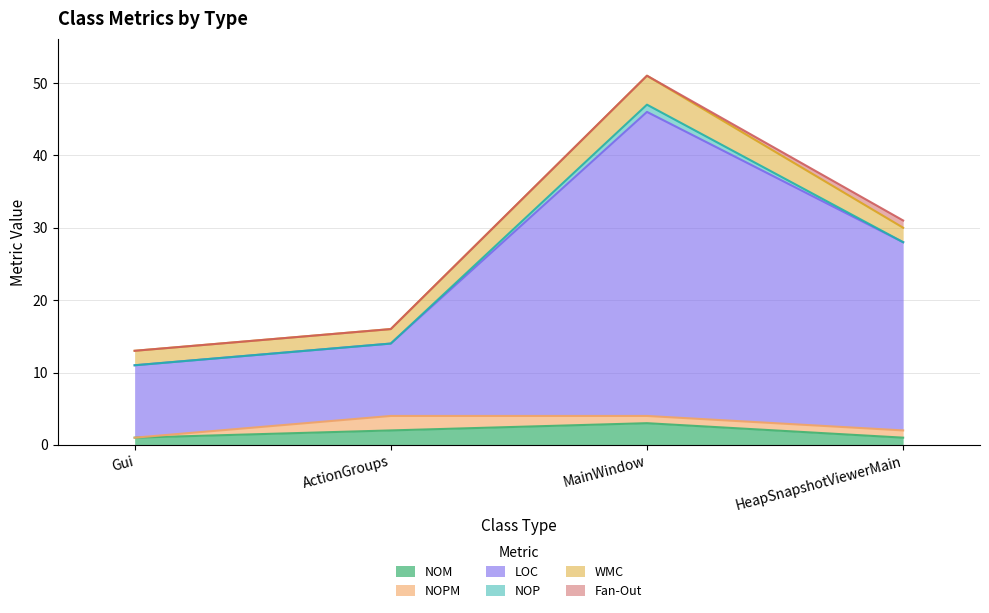

At MainWindow, list the series in order from smallest to largest.

Fan-Out, NOPM, NOP, NOM, WMC, LOC